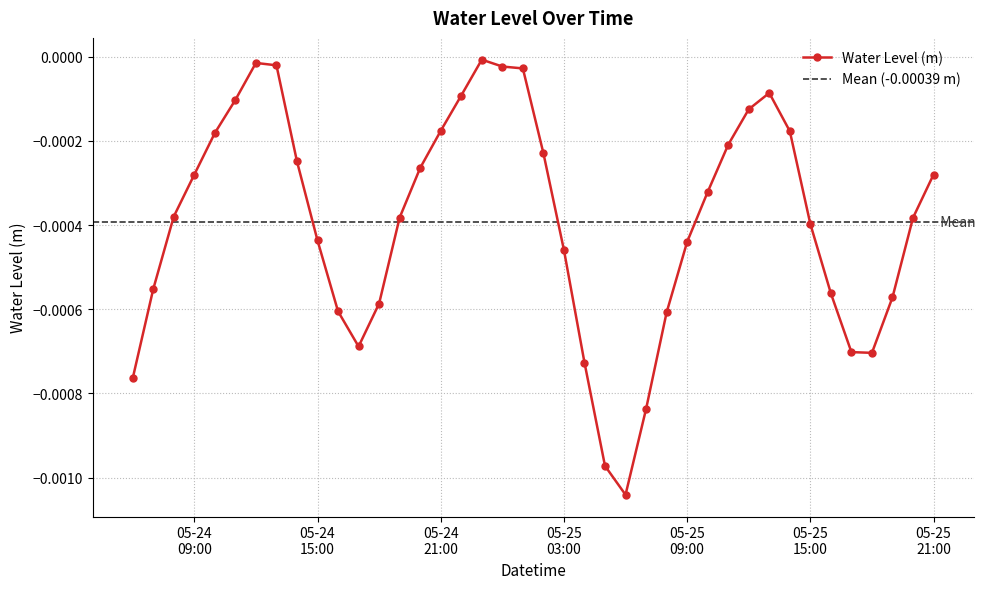

True or false: Water Level (m) has more than 2 interior local peaks.

True